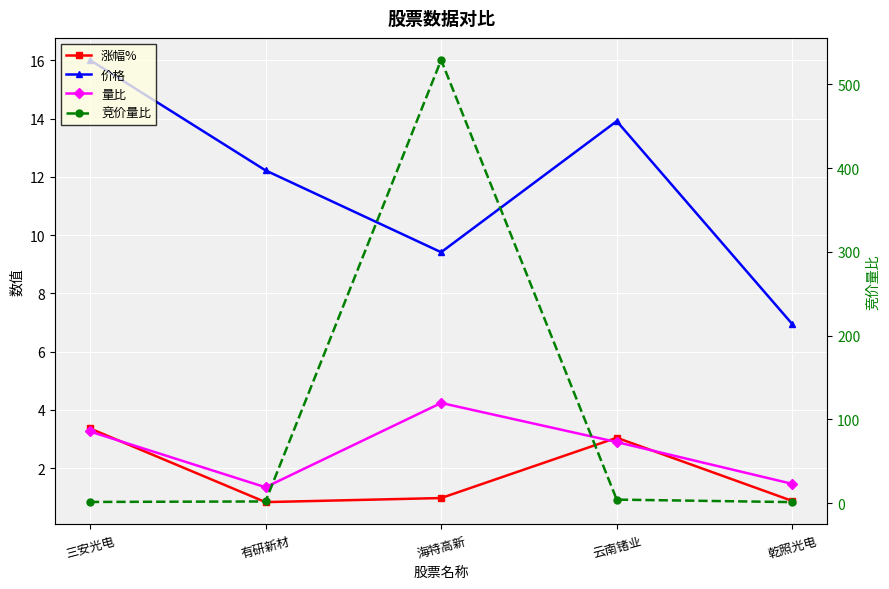

Is the value of 量比 at 海特高新 greater than the value of 涨幅% at 三安光电?

Yes